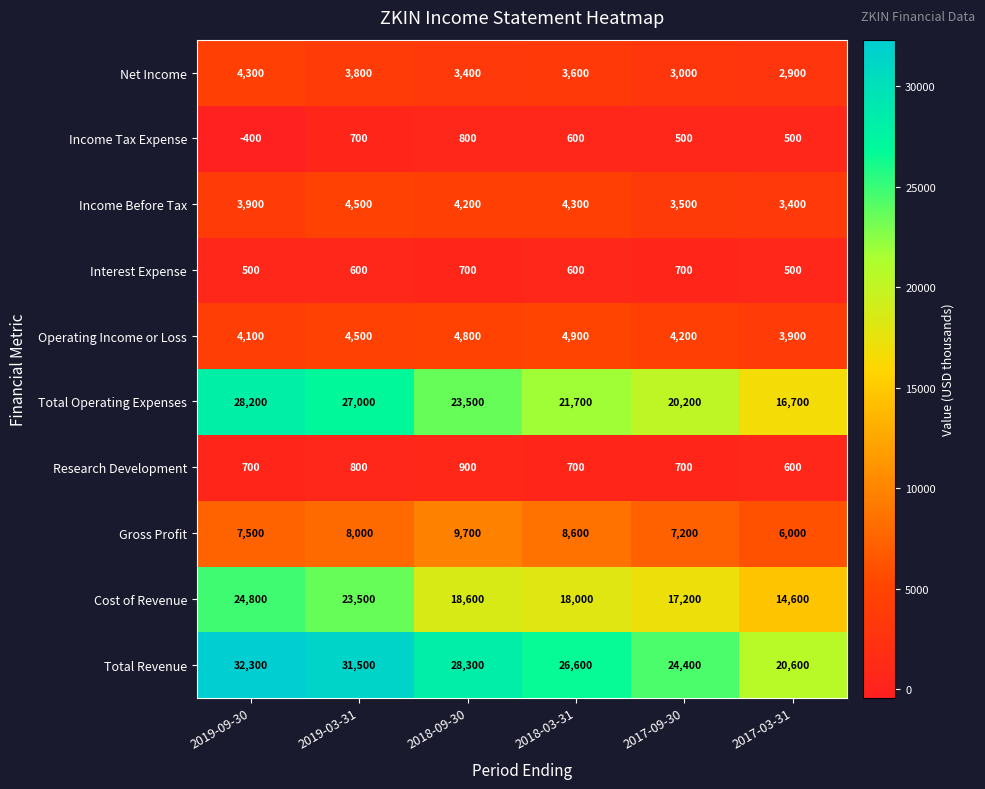

True or false: Total Revenue has a value of 31500 at 2019-03-31.

True